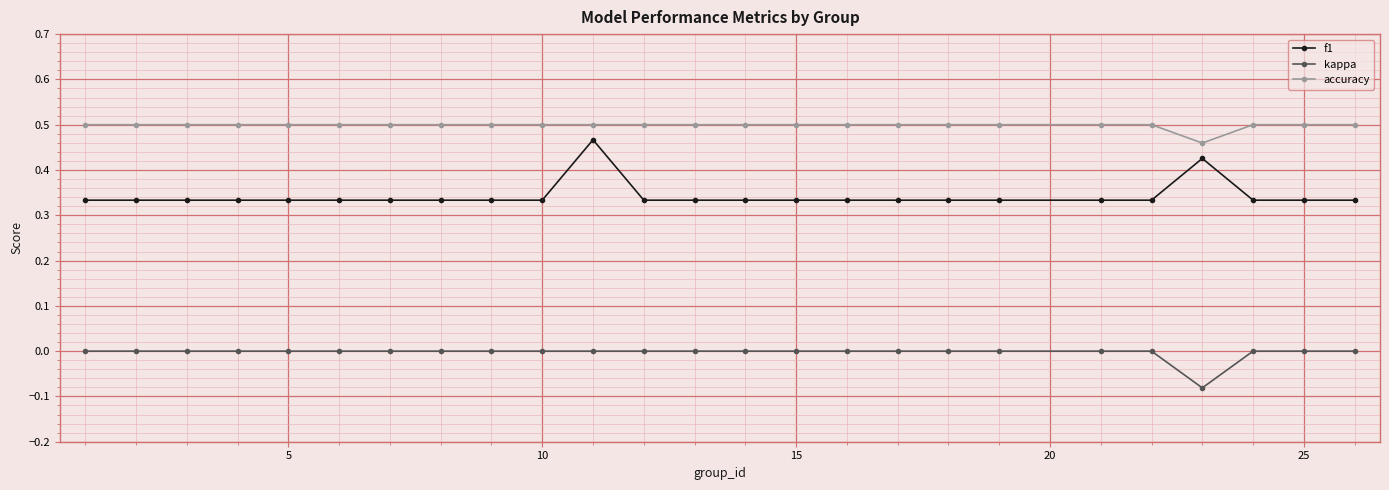

True or false: f1 and kappa cross at least once.

False